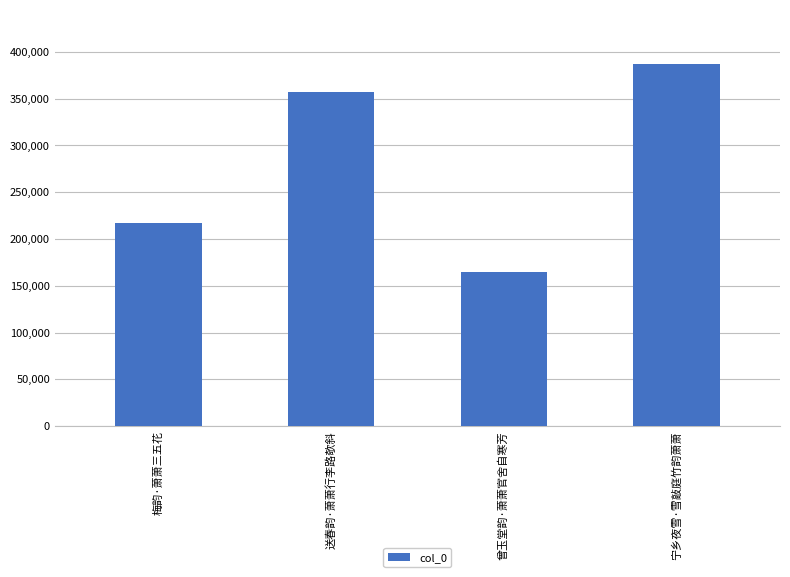

Reading right to left, extract all data points from this chart.

宁乡夜雪·雪敲庭竹韵萧萧=387030	曾玉堂韵·萧萧官舍自寒芳=164530	送春韵·萧萧行李路欹斜=357032	梅韵·萧萧三五花=217196